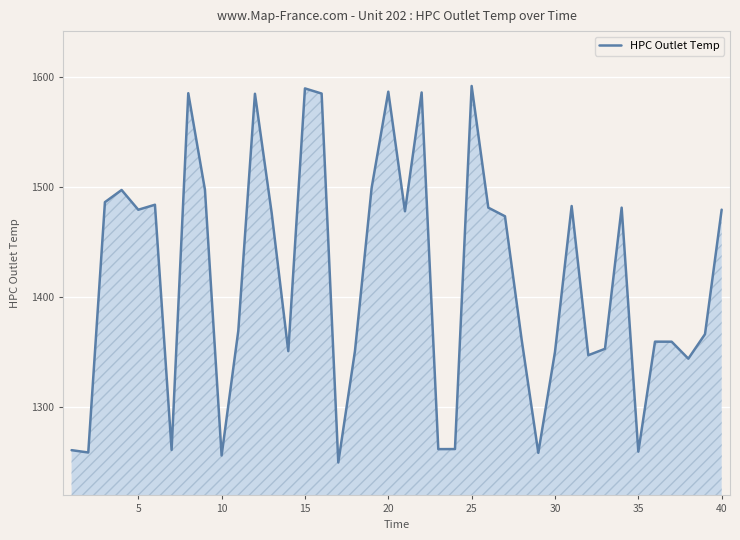

What is the difference between the maximum and minimum values?

343.1